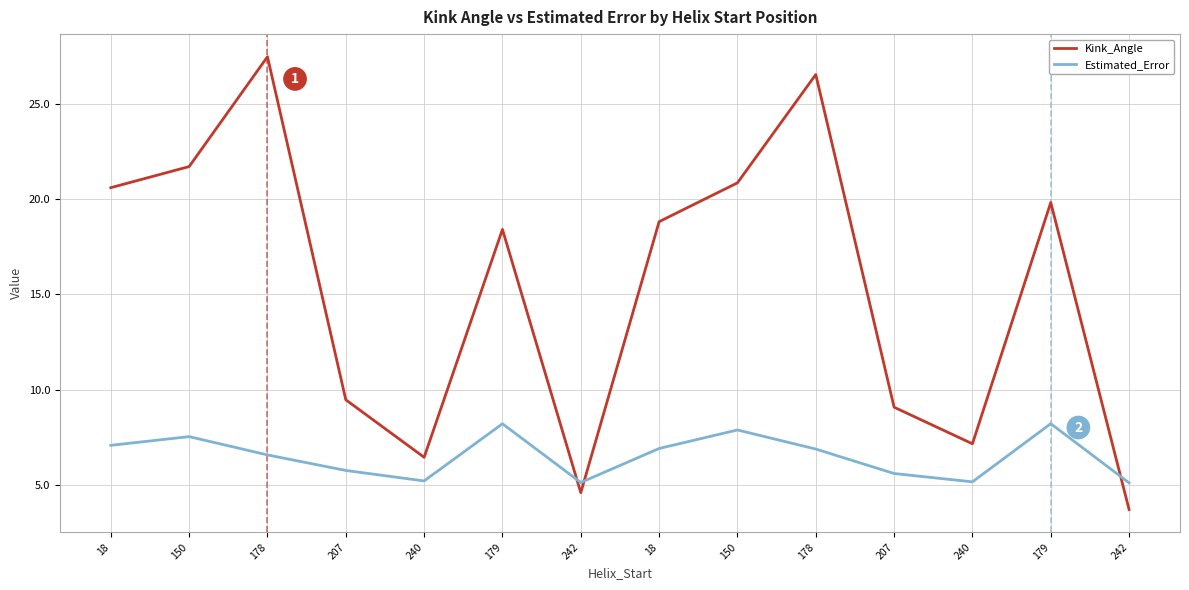

What is the difference between the Estimated_Error values at 242 and 179?

3.1